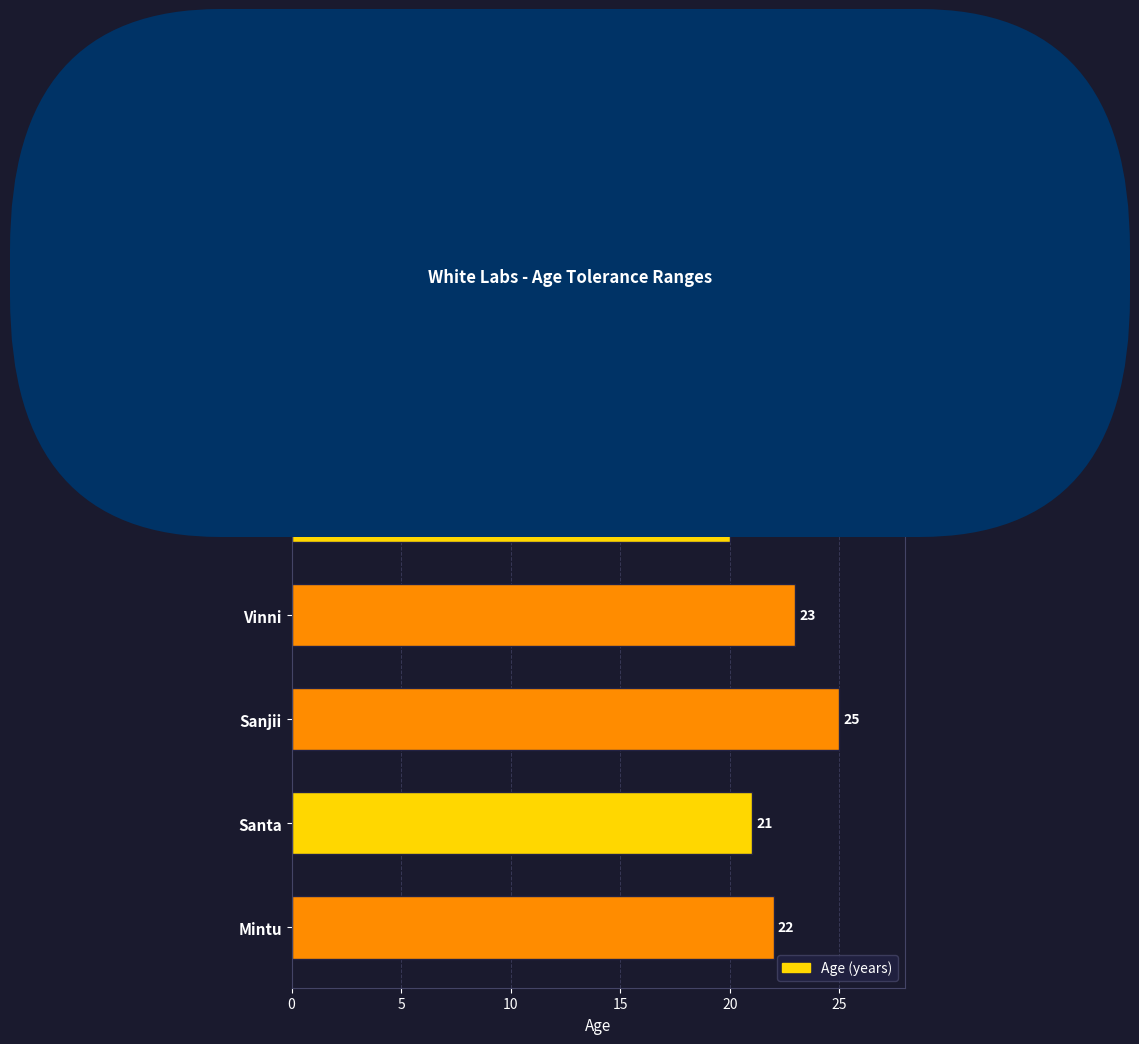

Where is the data nearest to the value 22?

Mintu